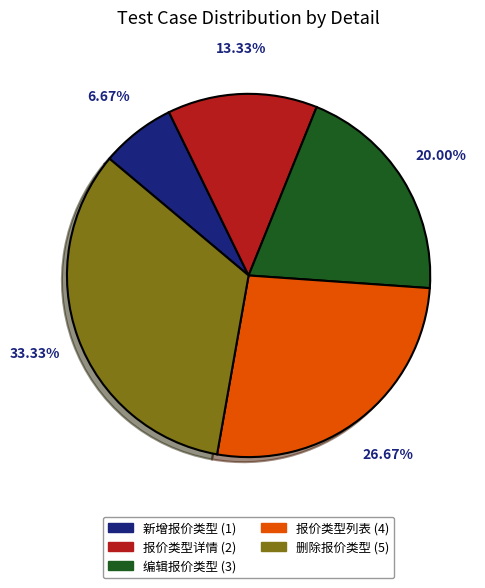

To the nearest percent, what percentage of the pie is 编辑报价类型?

20%